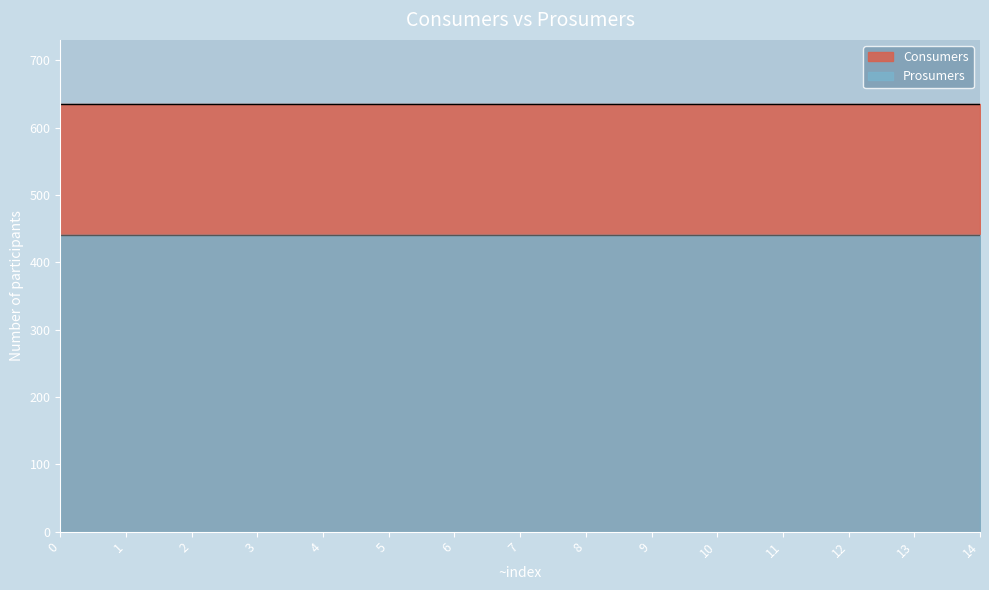

What is the maximum value for Consumers?

635